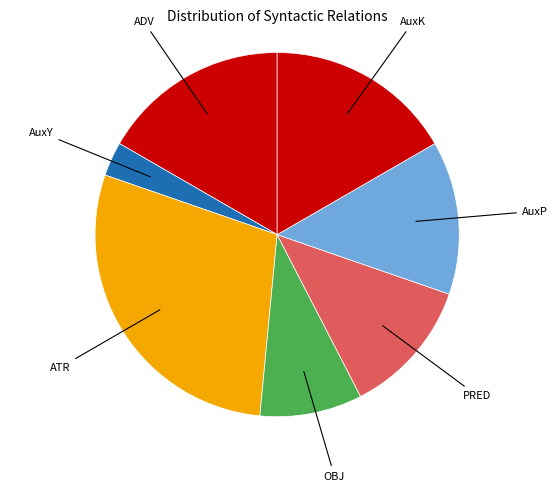

How many slices are in this pie chart?

7